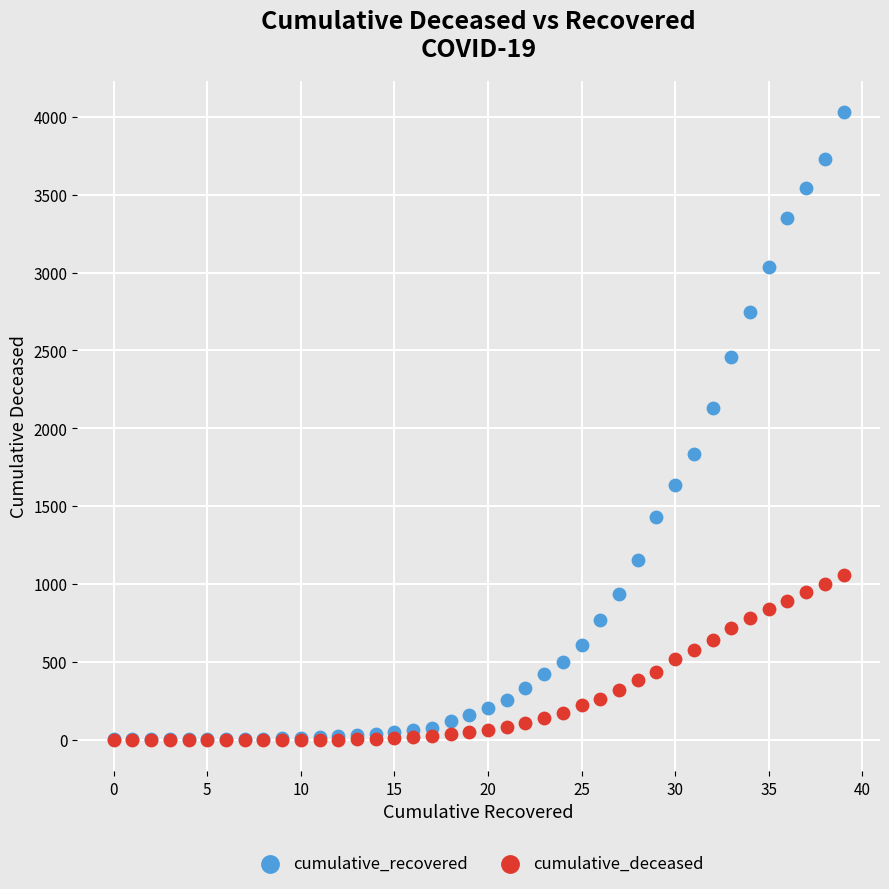

In the cumulative_recovered series, what Y value is closest to 2015?

2130